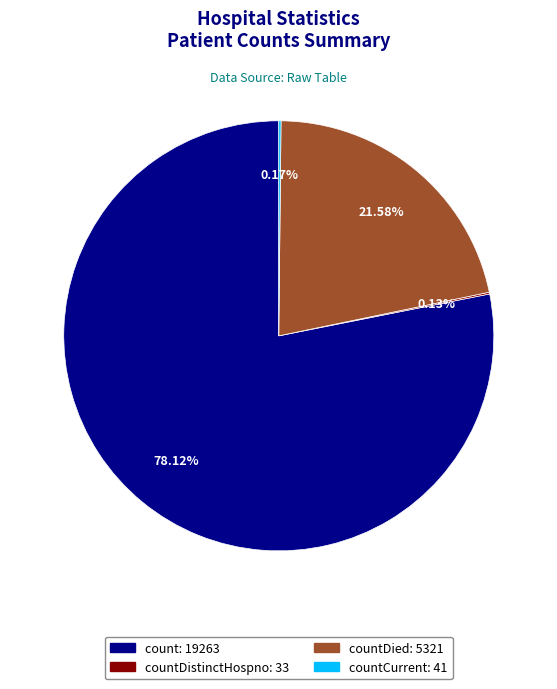

To the nearest percent, what is the difference between the largest and smallest slice percentages?

78%